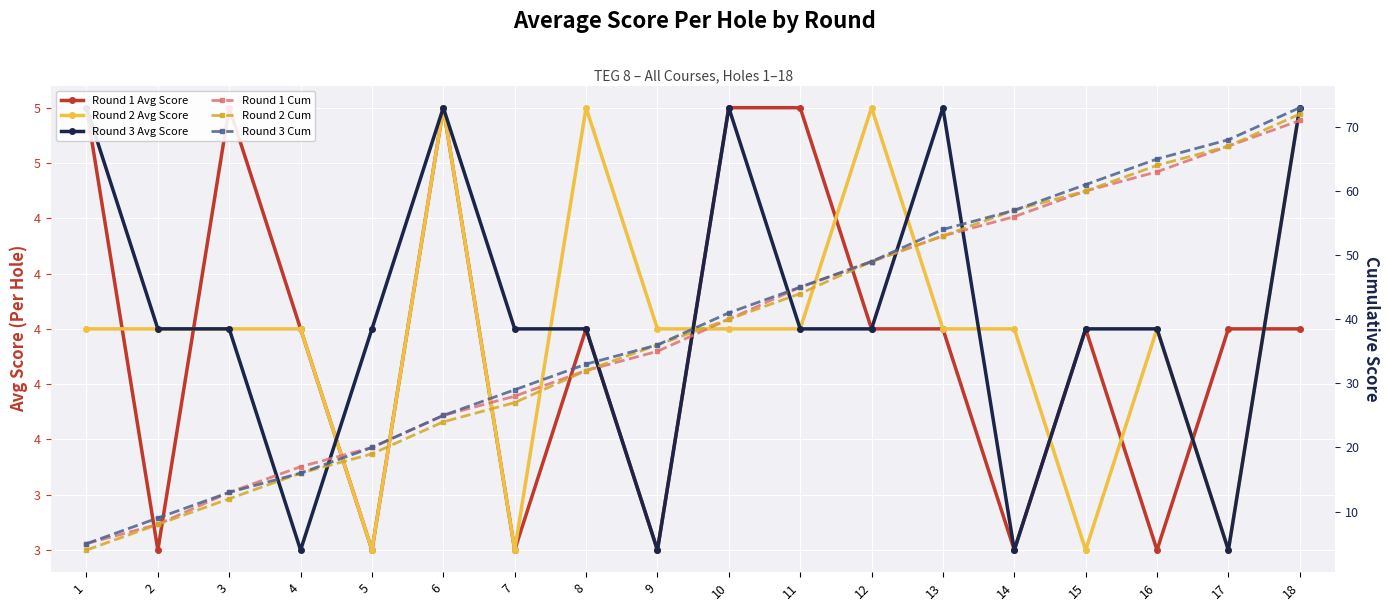

What is the spread (max minus min) of values at 16?

62